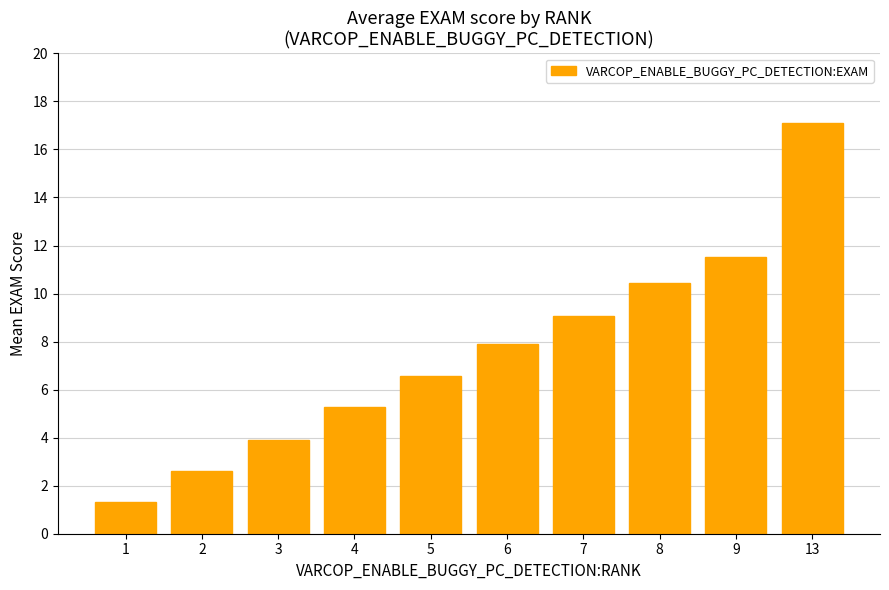

The chart shows a value of 10.4 at 8. True or false?

True